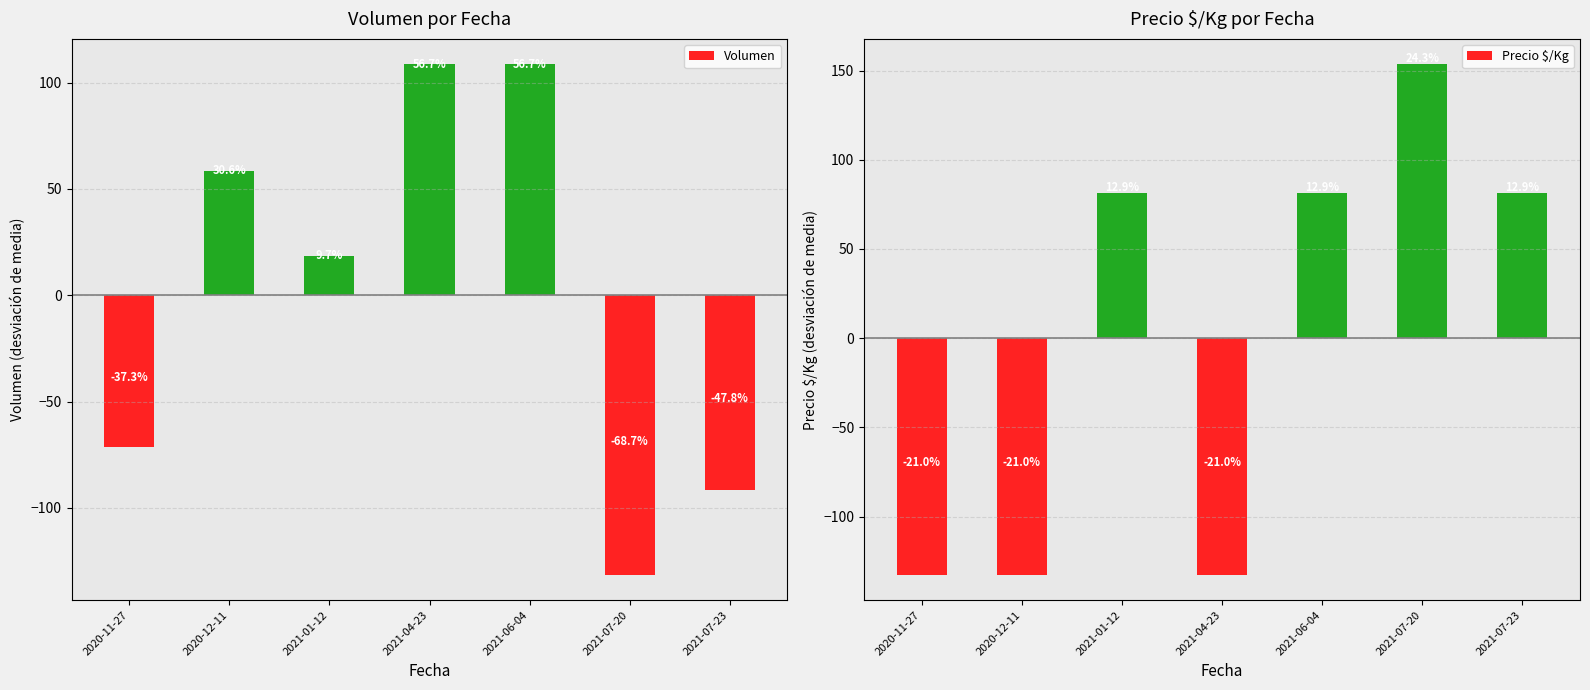

At 2020-12-11, list the series in order from smallest to largest.

Precio $/Kg, Volumen